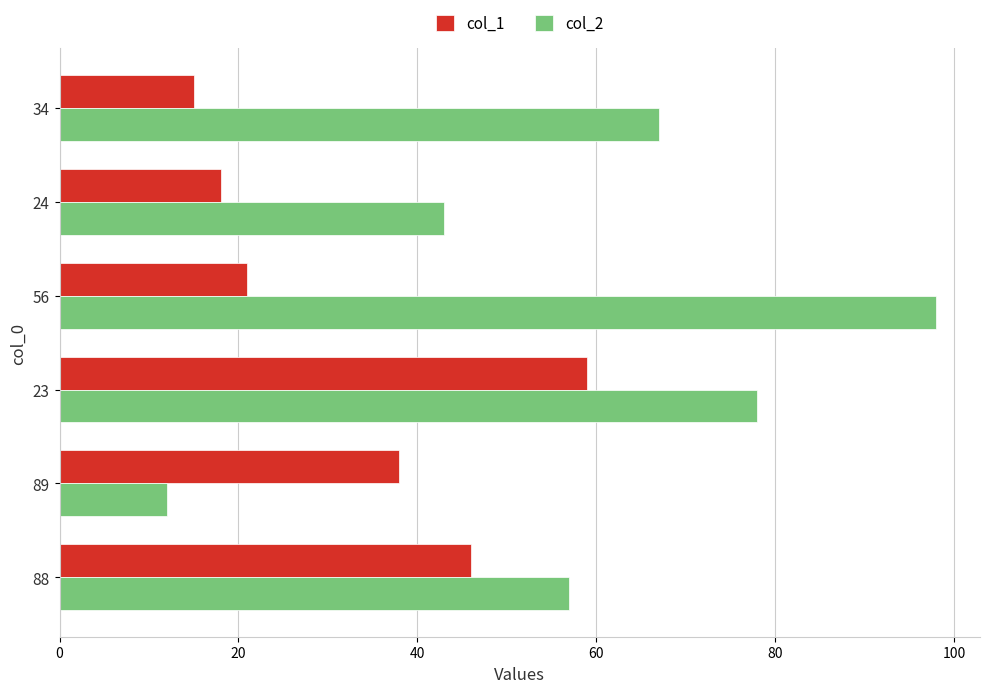

At which label does col_1 reach its peak?

23